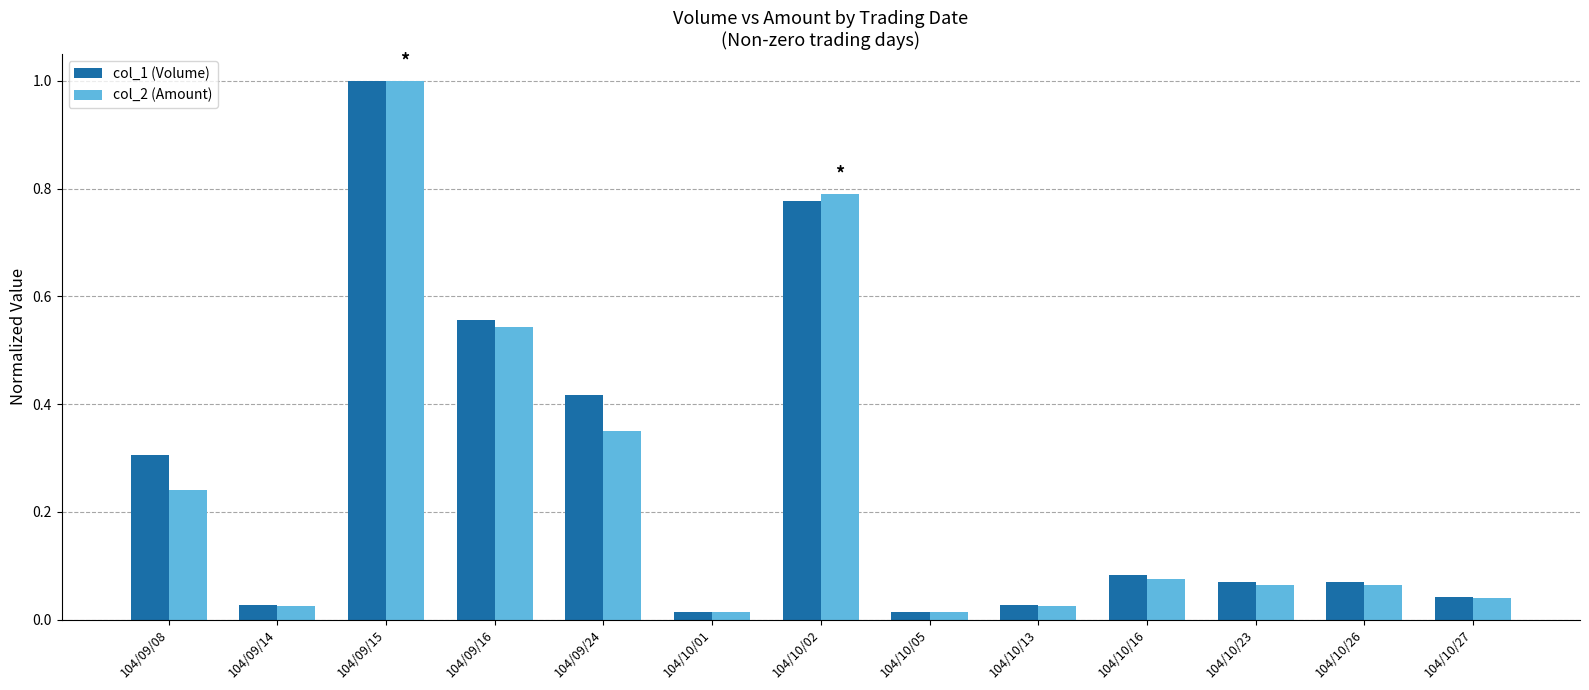

What is the difference between the maximum and second lowest values in the col_2 (Amount) series?

1.0